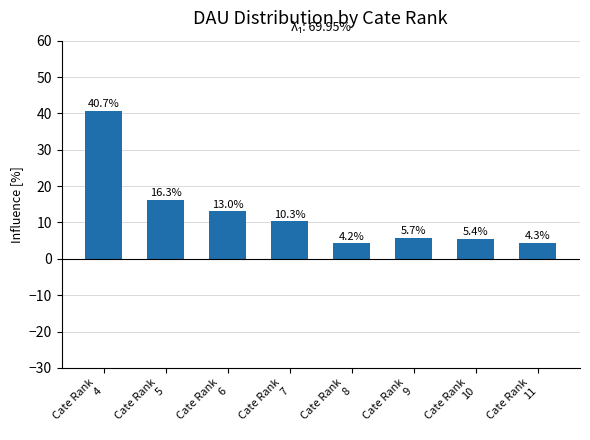

What is the value of the 3rd bar from the left?

13.0